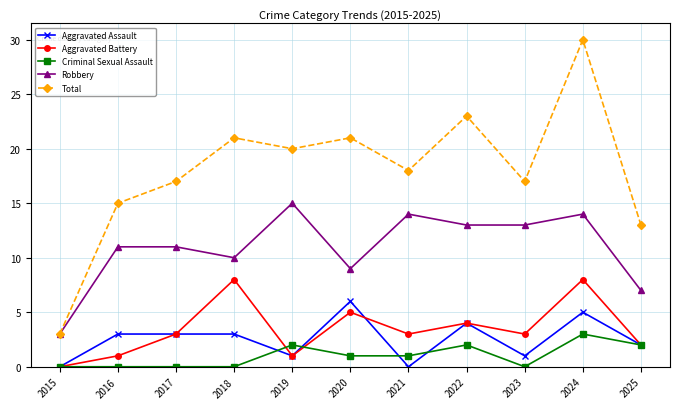

Where is the first local minimum for Aggravated Battery?

2019